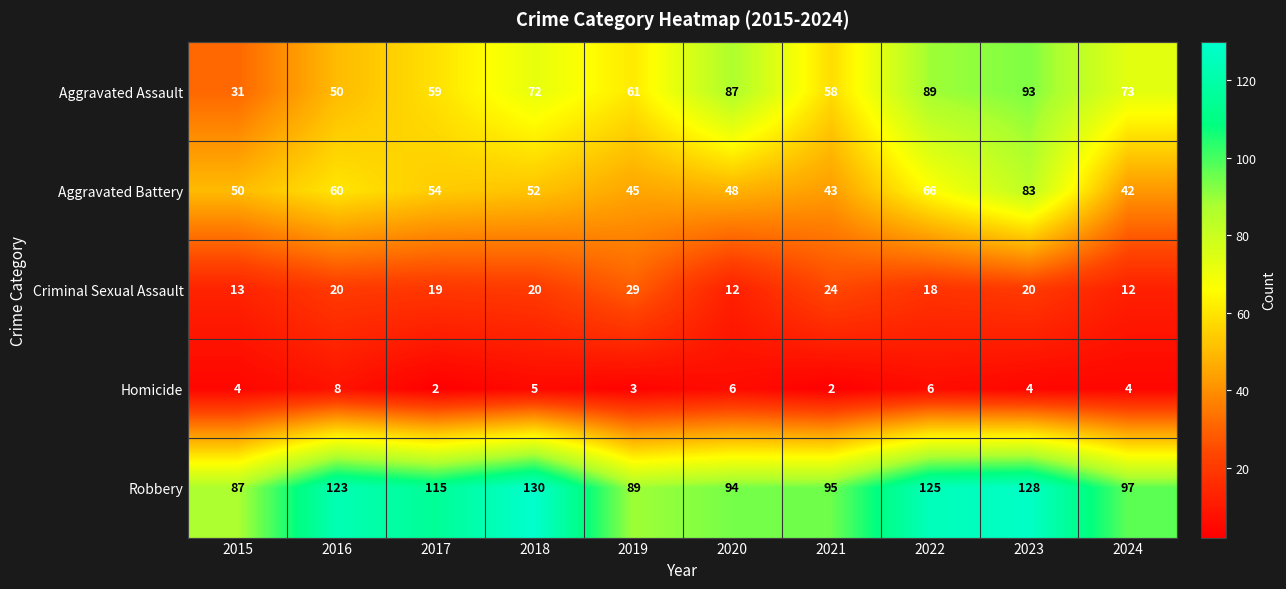

What is the average value of the Criminal Sexual Assault series?

19